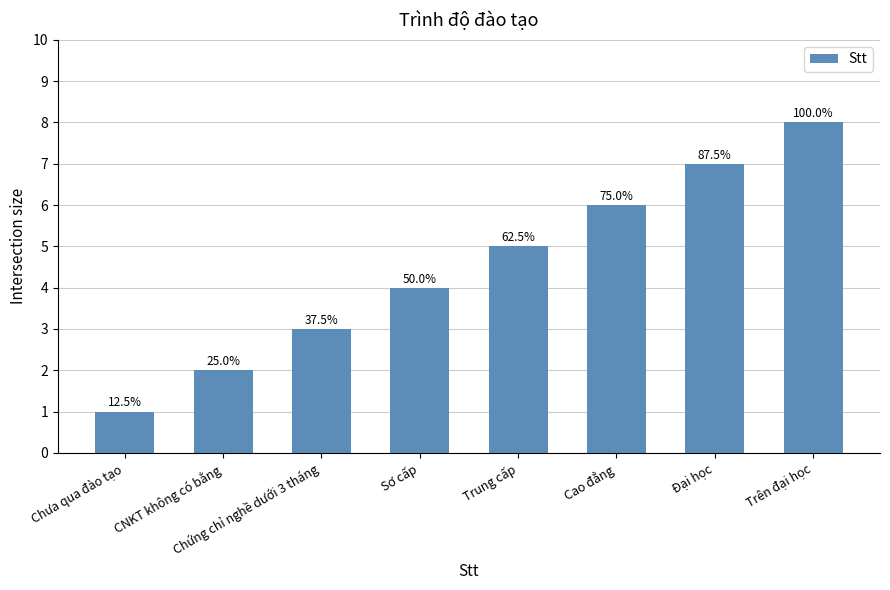

Reading left to right, what are all the values shown in this chart?

Chưa qua đào tạo=1	CNKT không có bằng=2	Chứng chỉ nghề dưới 3 tháng=3	Sơ cấp=4	Trung cấp=5	Cao đẳng=6	Đại học=7	Trên đại học=8